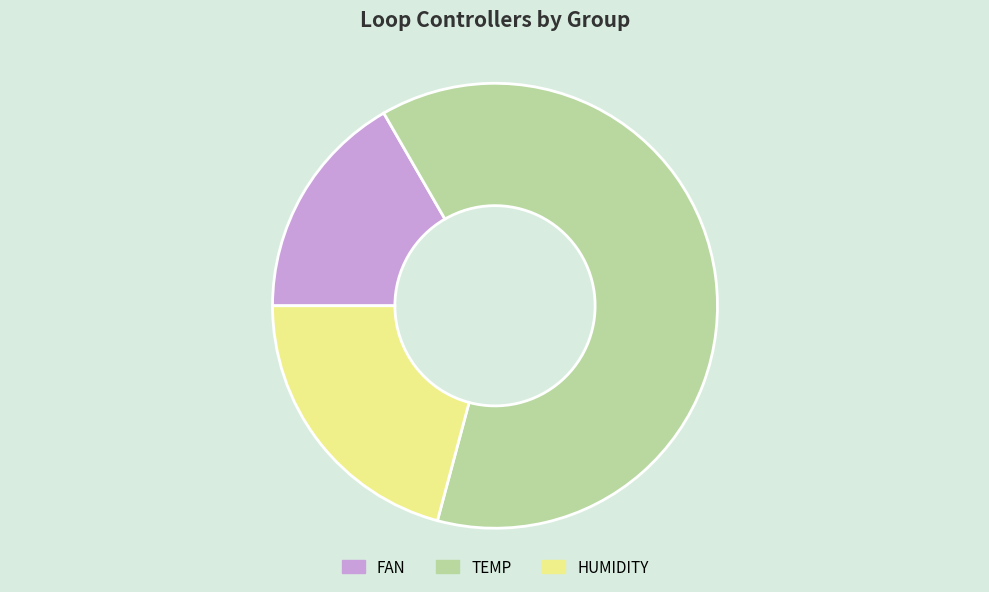

Count the number of slices in the pie.

3